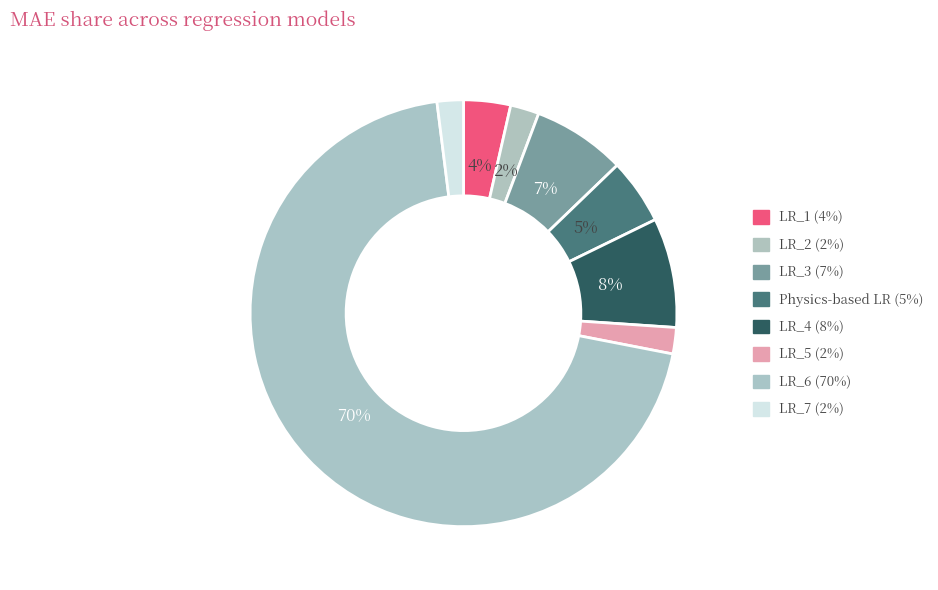

What is the largest slice in the pie chart?

LR_6